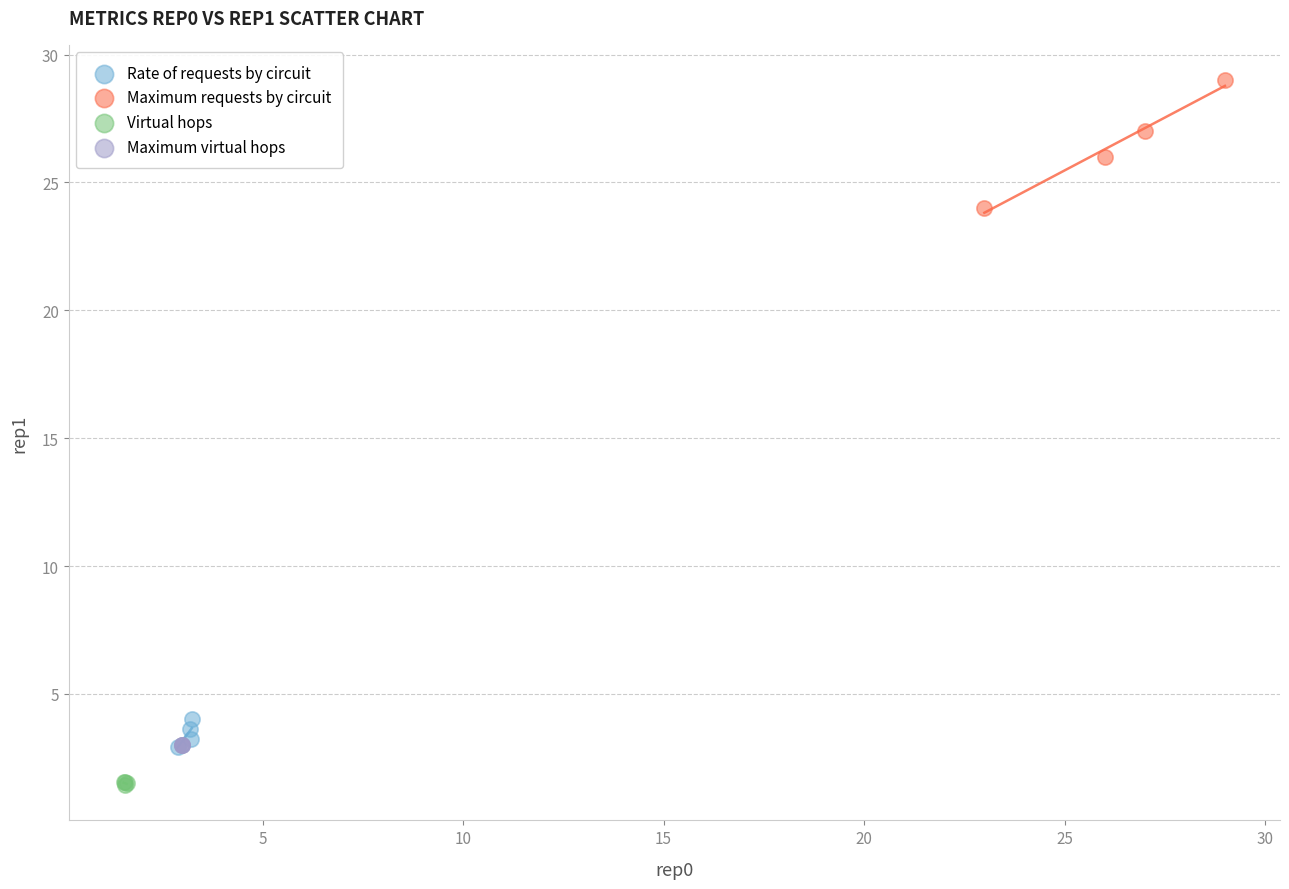

Which series reaches the maximum Y coordinate?

Maximum requests by circuit